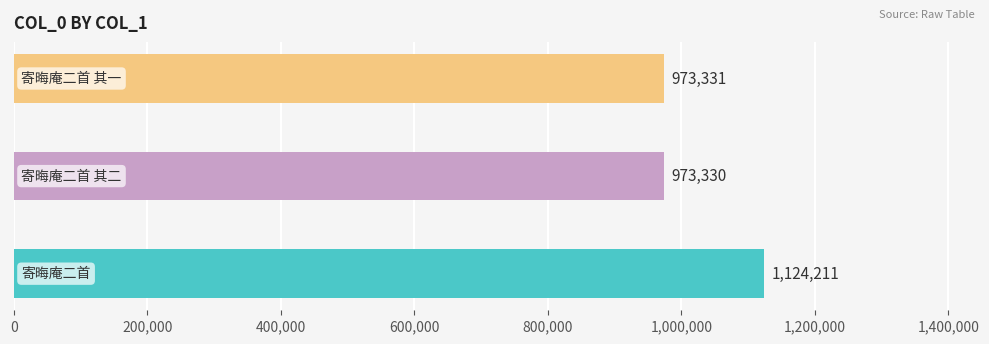

What is the difference between the maximum and second lowest values?

150880